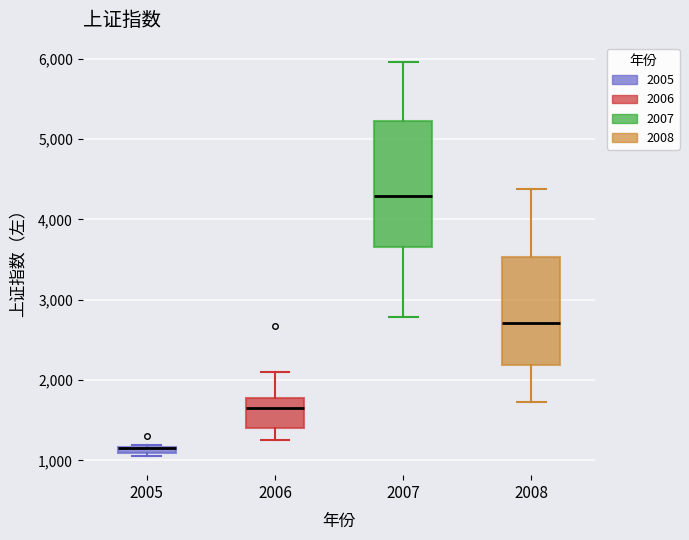

Where is the lower edge of the box at x = 2008 on the y-axis? The values are not printed on the chart, so give them approximately, as read against the axis.

2200